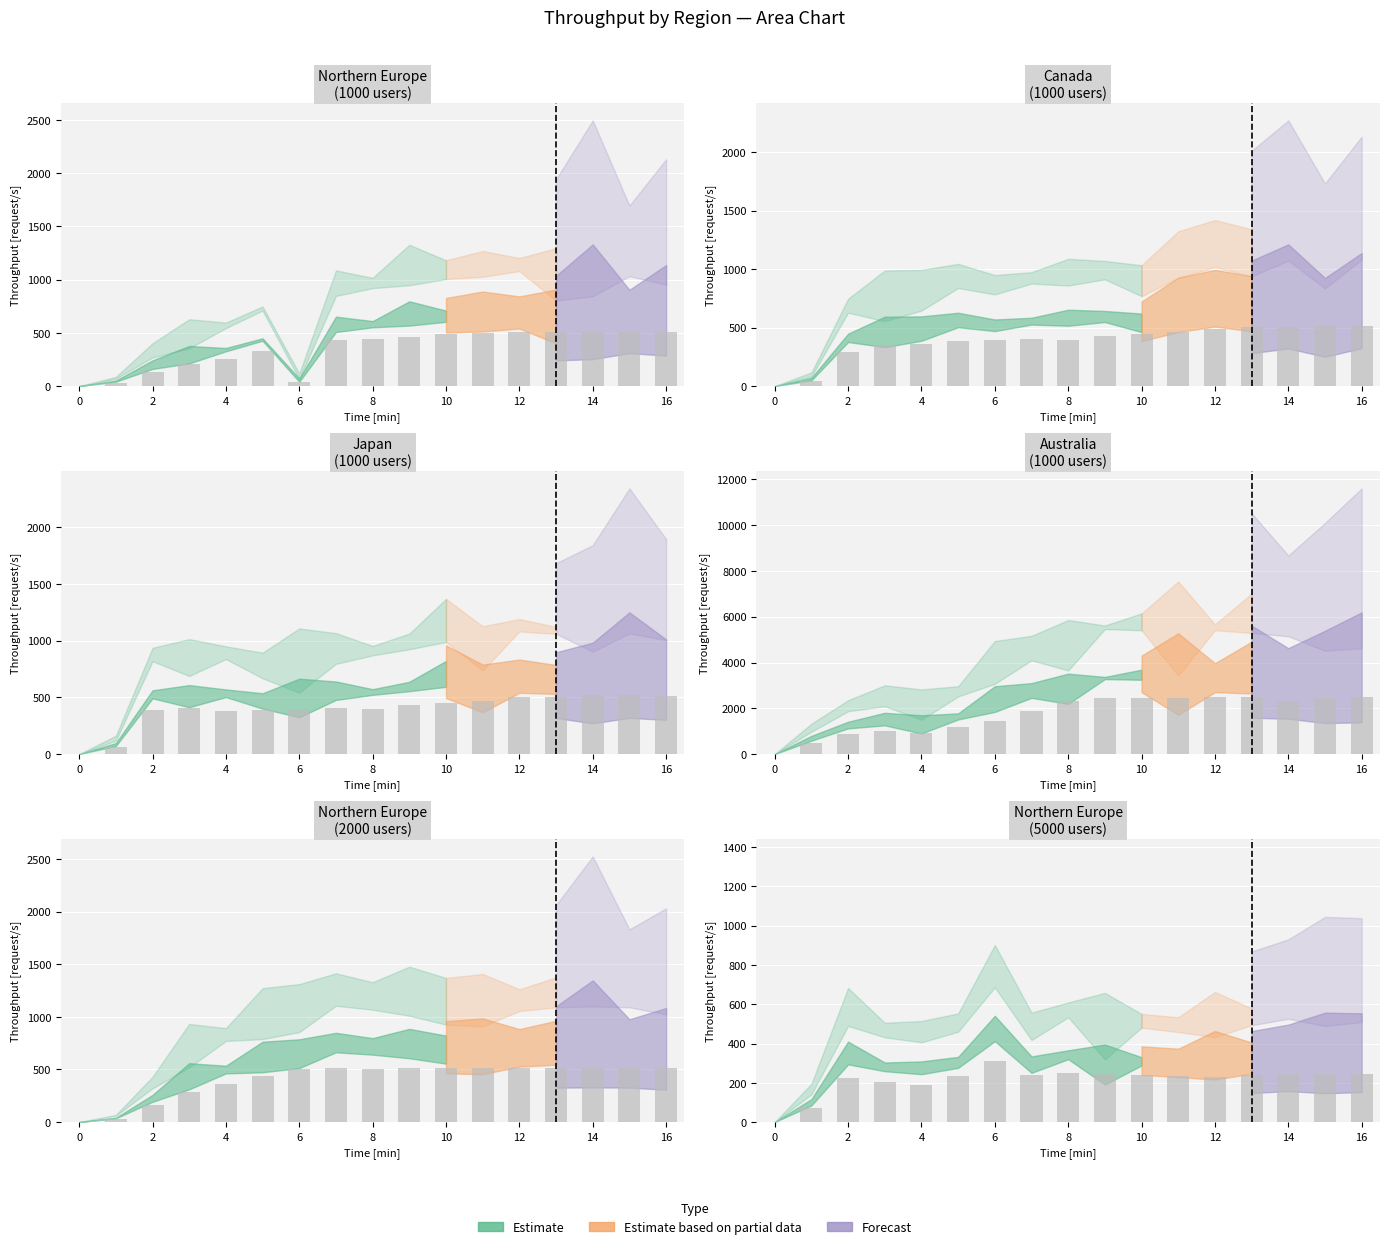

What is the sum of the Canada (1000 users) values at 14 and 13?

1010.8